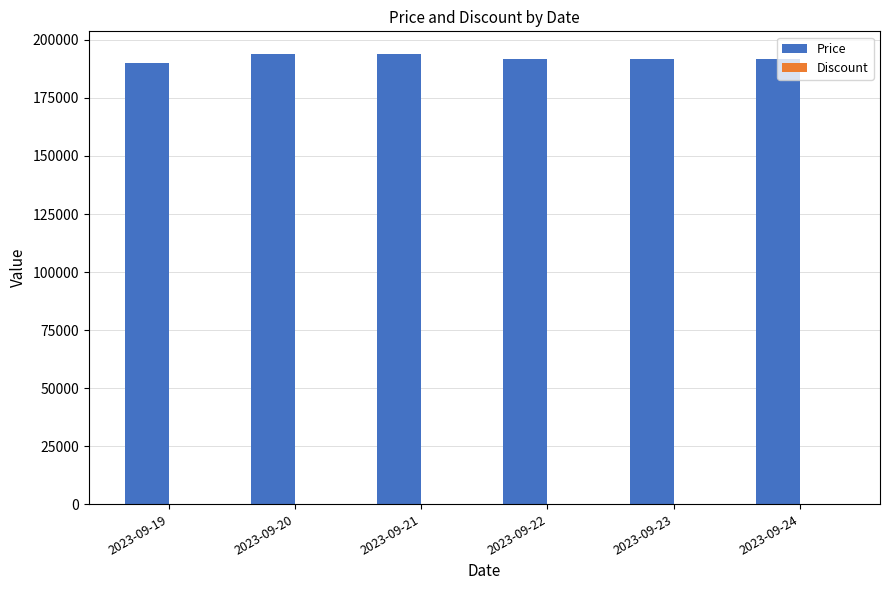

Approximately how many times larger is the value at 2023-09-22 compared to 2023-09-19?

1.0